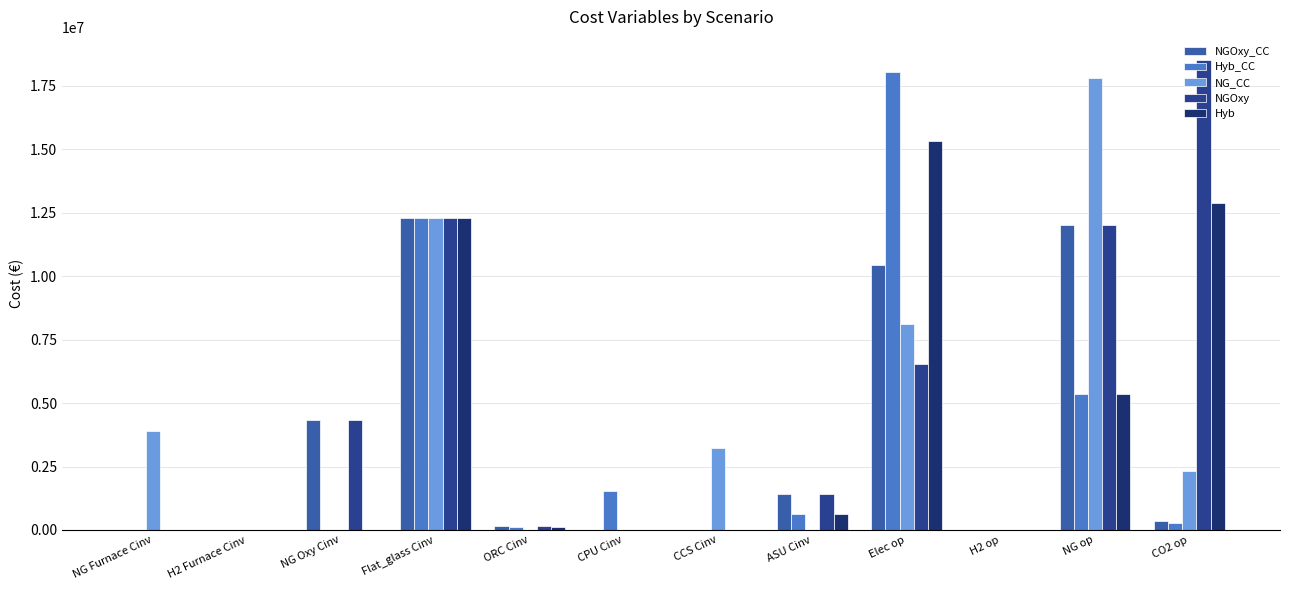

List the series in order of their peak value, highest first.

NGOxy, Hyb_CC, NG_CC, Hyb, NGOxy_CC